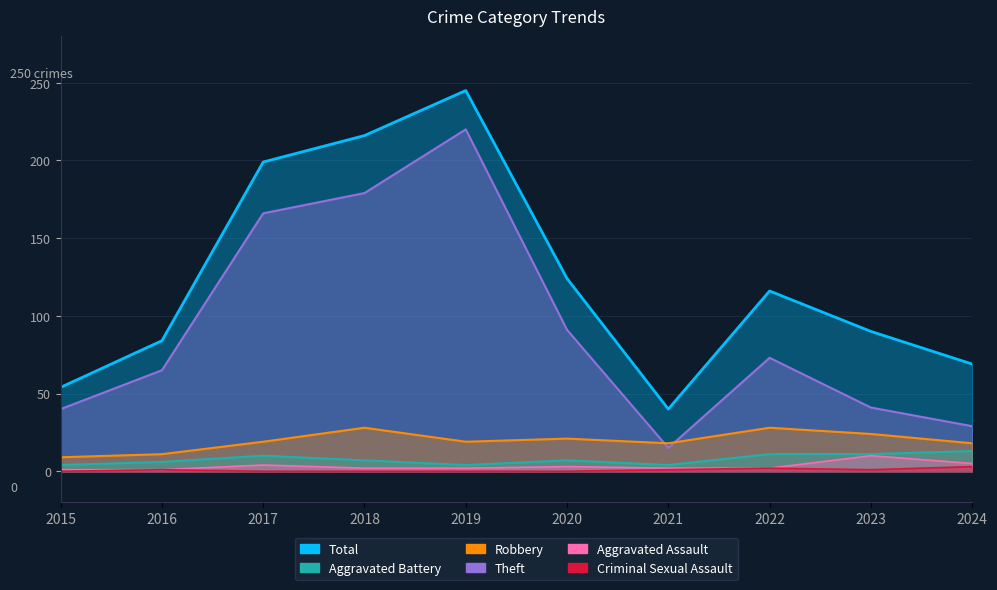

True or false: Criminal Sexual Assault and Aggravated Assault cross at least once.

False